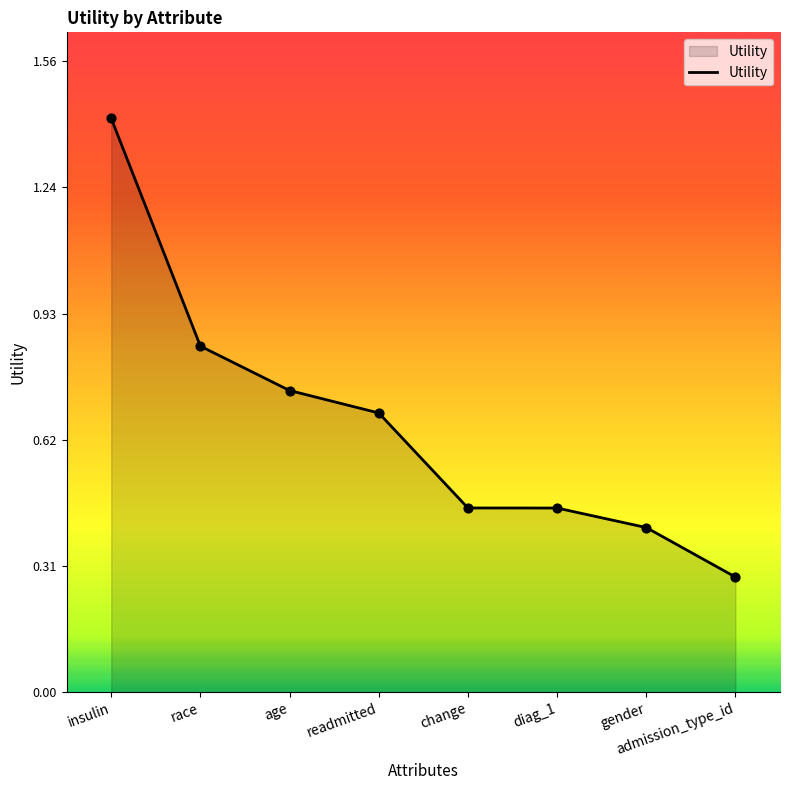

What is the change in value from readmitted to change?

-0.2